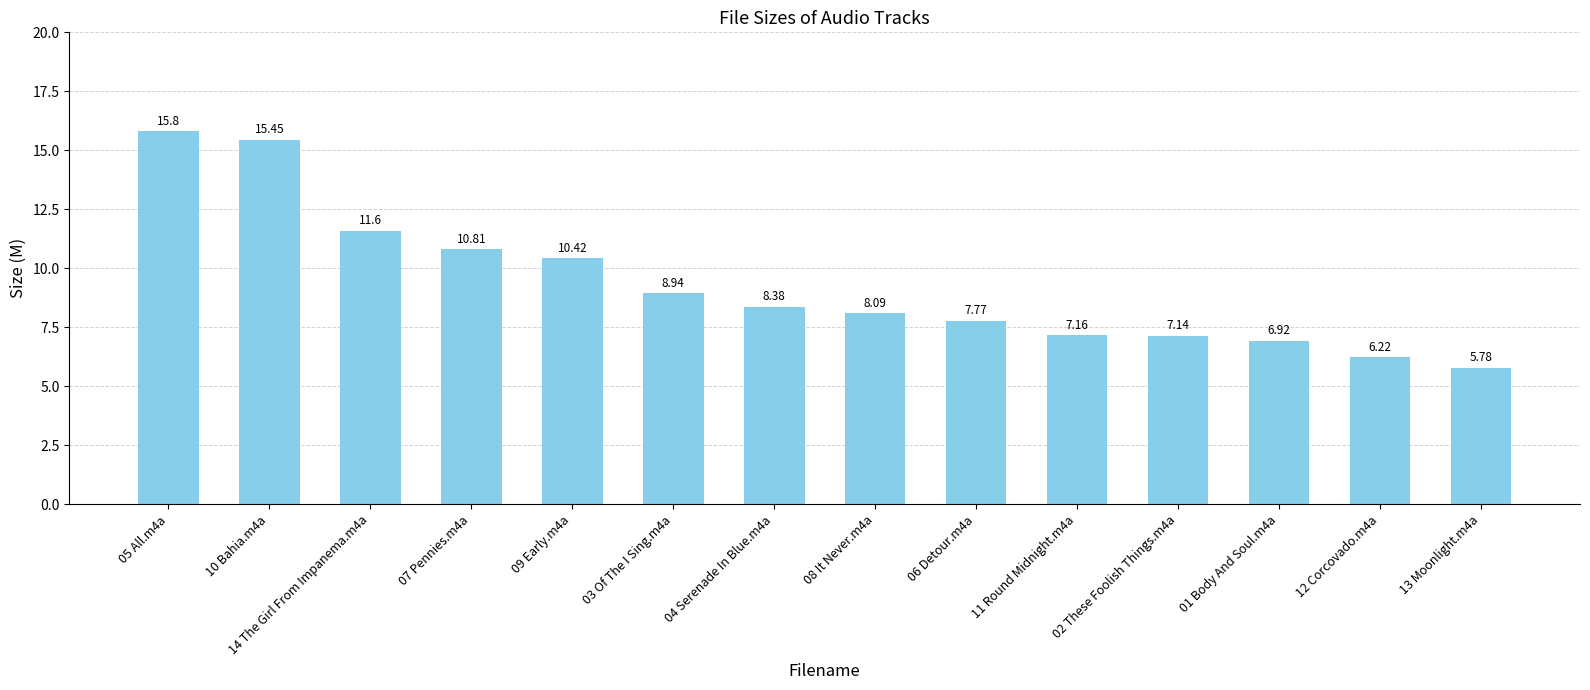

What is the difference between the second highest and minimum values?

9.7